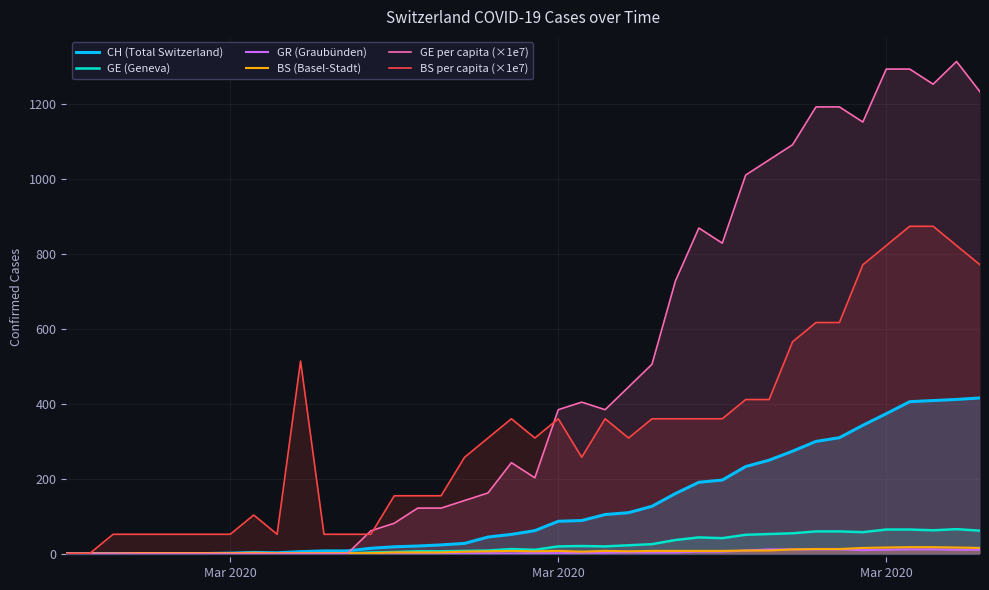

What are all the series names shown in the legend?

CH (Total Switzerland), GE (Geneva), GR (Graubünden), BS (Basel-Stadt), GE per capita (×1e7), BS per capita (×1e7)